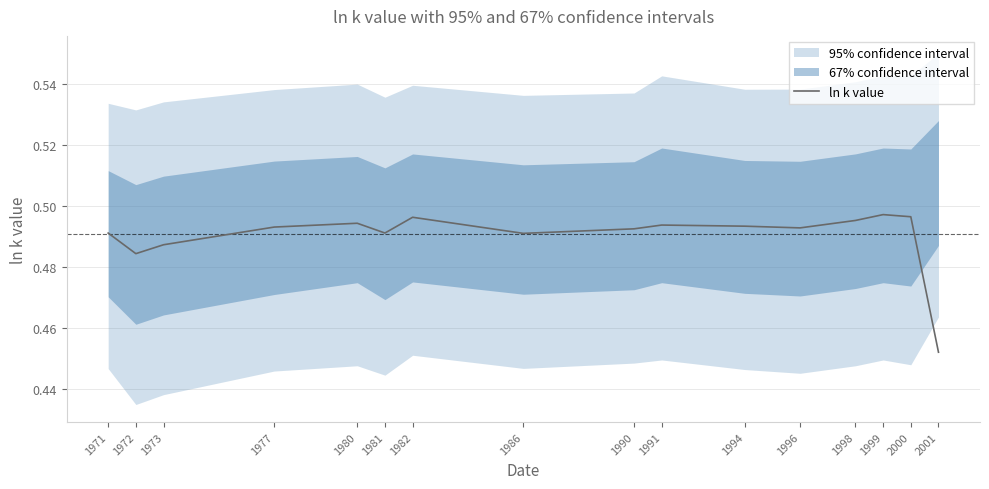

Reading right to left, extract all data points from this chart.

2001=0.5	2000=0.5	1999=0.5	1998=0.5	1996=0.5	1994=0.5	1991=0.5	1990=0.5	1986=0.5	1982=0.5	1981=0.5	1980=0.5	1977=0.5	1973=0.5	1972=0.5	1971=0.5